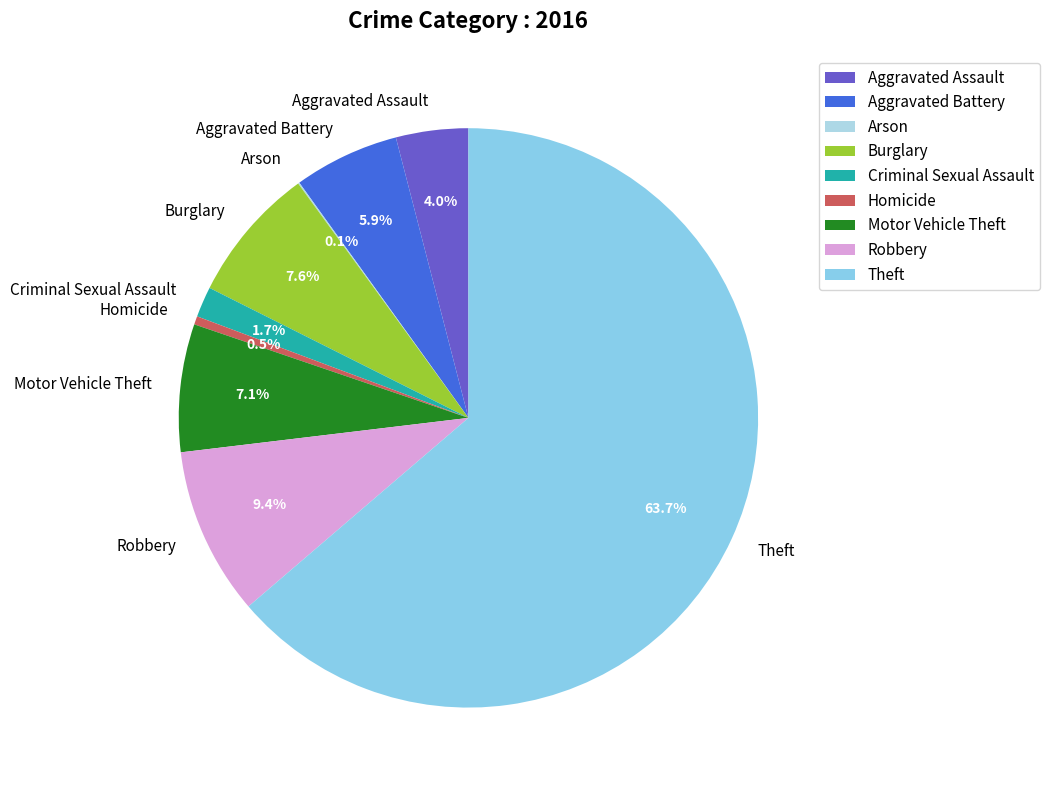

To the nearest percent, what is the difference between the Theft and Burglary slice percentages?

56%